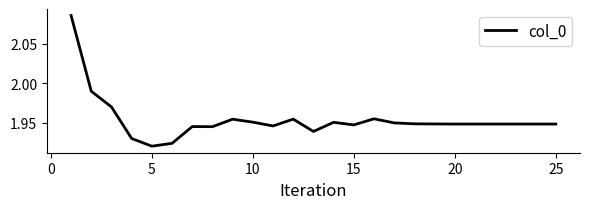

Is this an area chart (filled region under the line)?

No